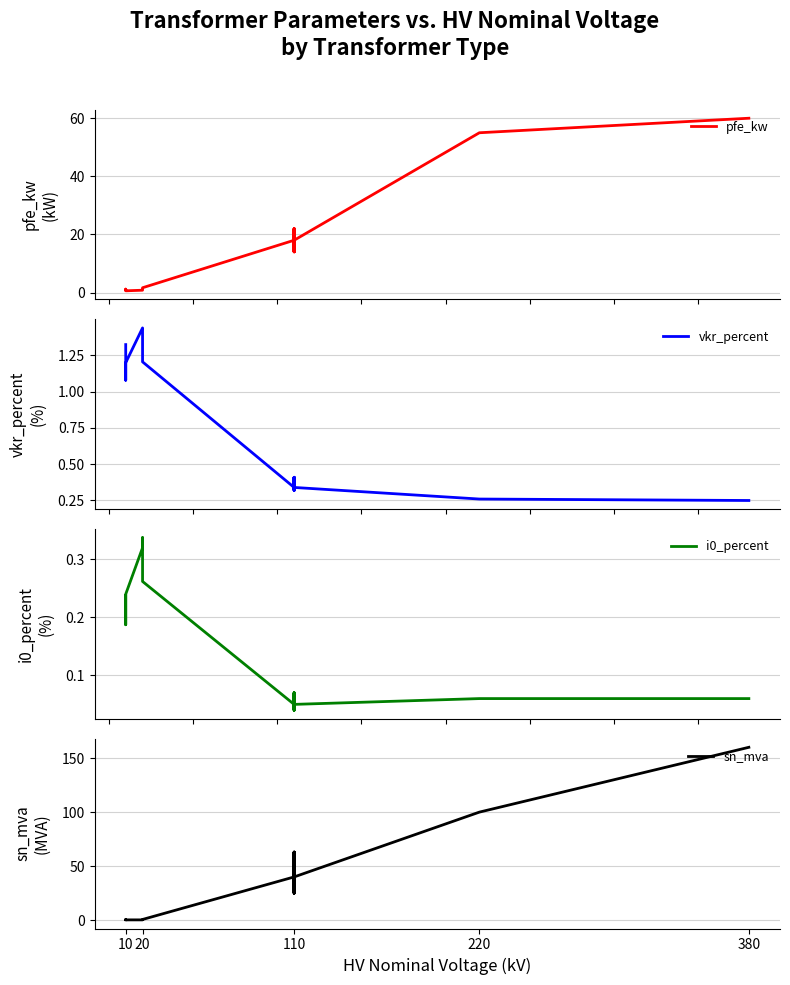

What is the spread (max minus min) of values at 10?

1.1